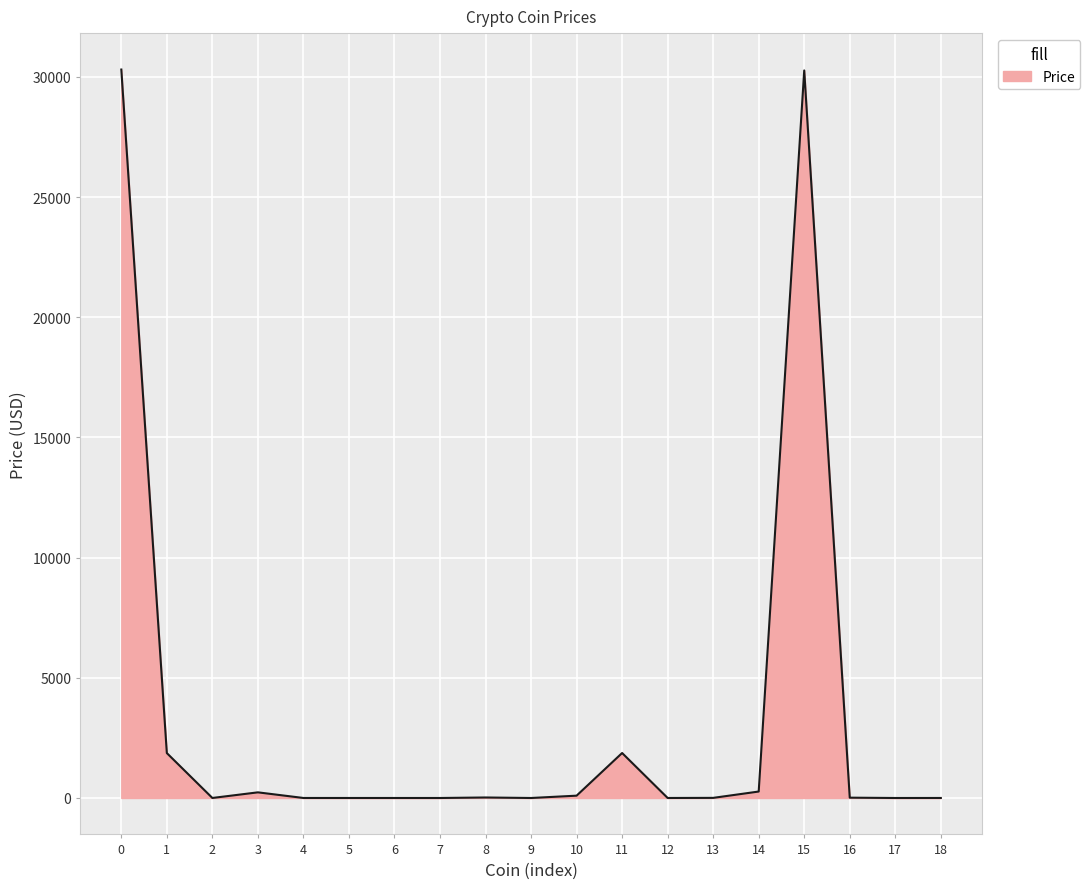

What is the difference between the maximum and minimum values?

30303.5